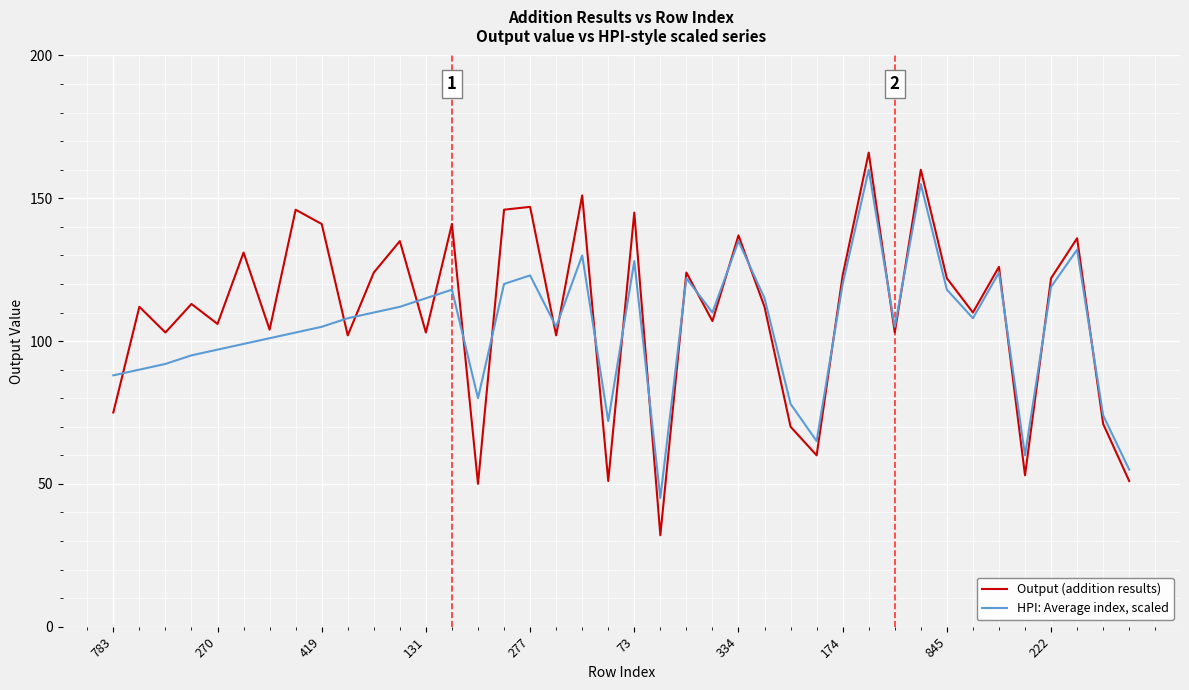

Which series has the widest spread of values?

Output (addition results)